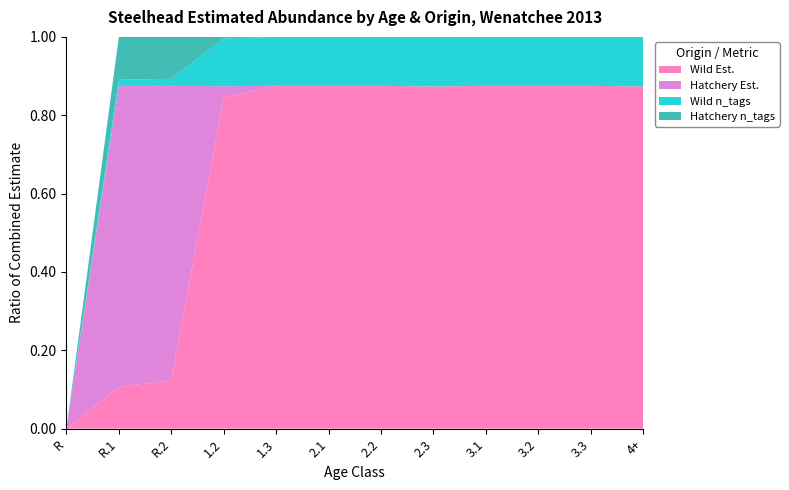

Reading left to right, extract all data points from this chart.

Wild (W): R=0	R.1=69	R.2=173	1.2=416	1.3=7	2.1=28	2.2=7	2.3=69	3.1=7	3.2=7	3.3=42	4+=76
Hatchery (H): R=0	R.1=498	R.2=1046	1.2=14	1.3=0	2.1=0	2.2=0	2.3=0	3.1=0	3.2=0	3.3=0	4+=0
n_tags_W: R=0	R.1=10	R.2=25	1.2=60	1.3=1	2.1=4	2.2=1	2.3=10	3.1=1	3.2=1	3.3=6	4+=11
n_tags_H: R=0	R.1=71	R.2=149	1.2=2	1.3=0	2.1=0	2.2=0	2.3=0	3.1=0	3.2=0	3.3=0	4+=0